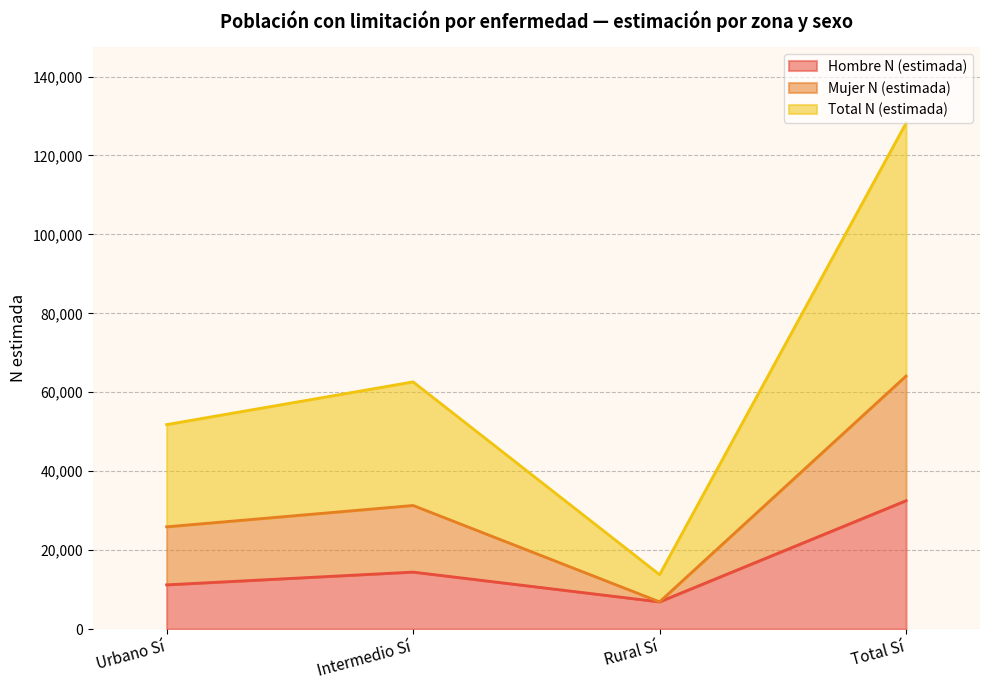

True or false: Hombre N (estimada) has more than 1 interior local peaks.

False